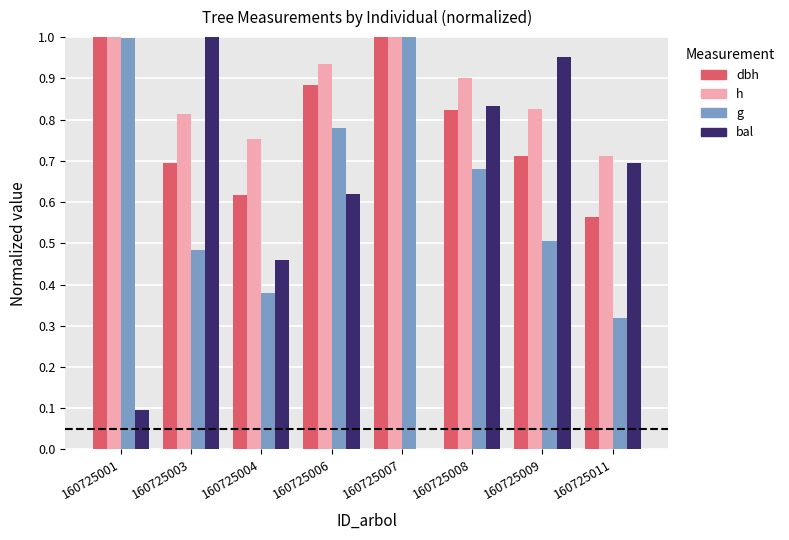

At which label does bal reach its peak?

160725003